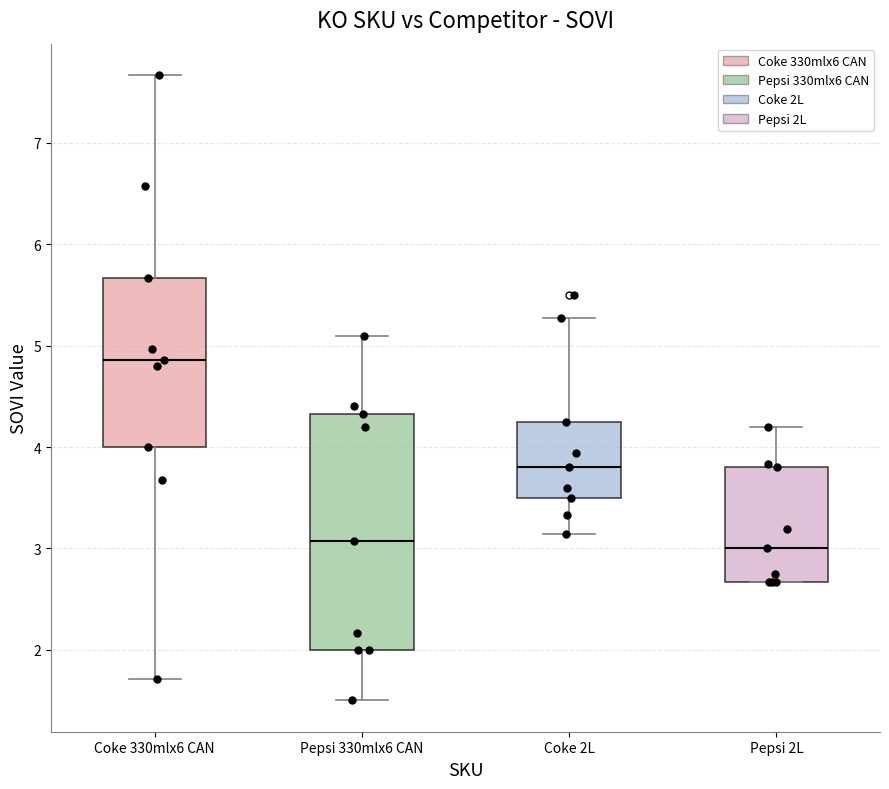

Reading left to right, transcribe this box plot: for each box, give where its median line is, the range the box spans, and where its two whiskers end, as read against the y-axis. The values are not printed on the chart, so give them approximately, as read against the axis.

Coke 330mlx6 CAN: median 4.9, box 4.0 to 5.7, whiskers 1.7 to 7.7
Pepsi 330mlx6 CAN: median 3.1, box 2.0 to 4.3, whiskers 1.5 to 5.1
Coke 2L: median 3.8, box 3.5 to 4.3, whiskers 3.1 to 5.3
Pepsi 2L: median 3.0, box 2.7 to 3.8, whiskers 2.7 to 4.2